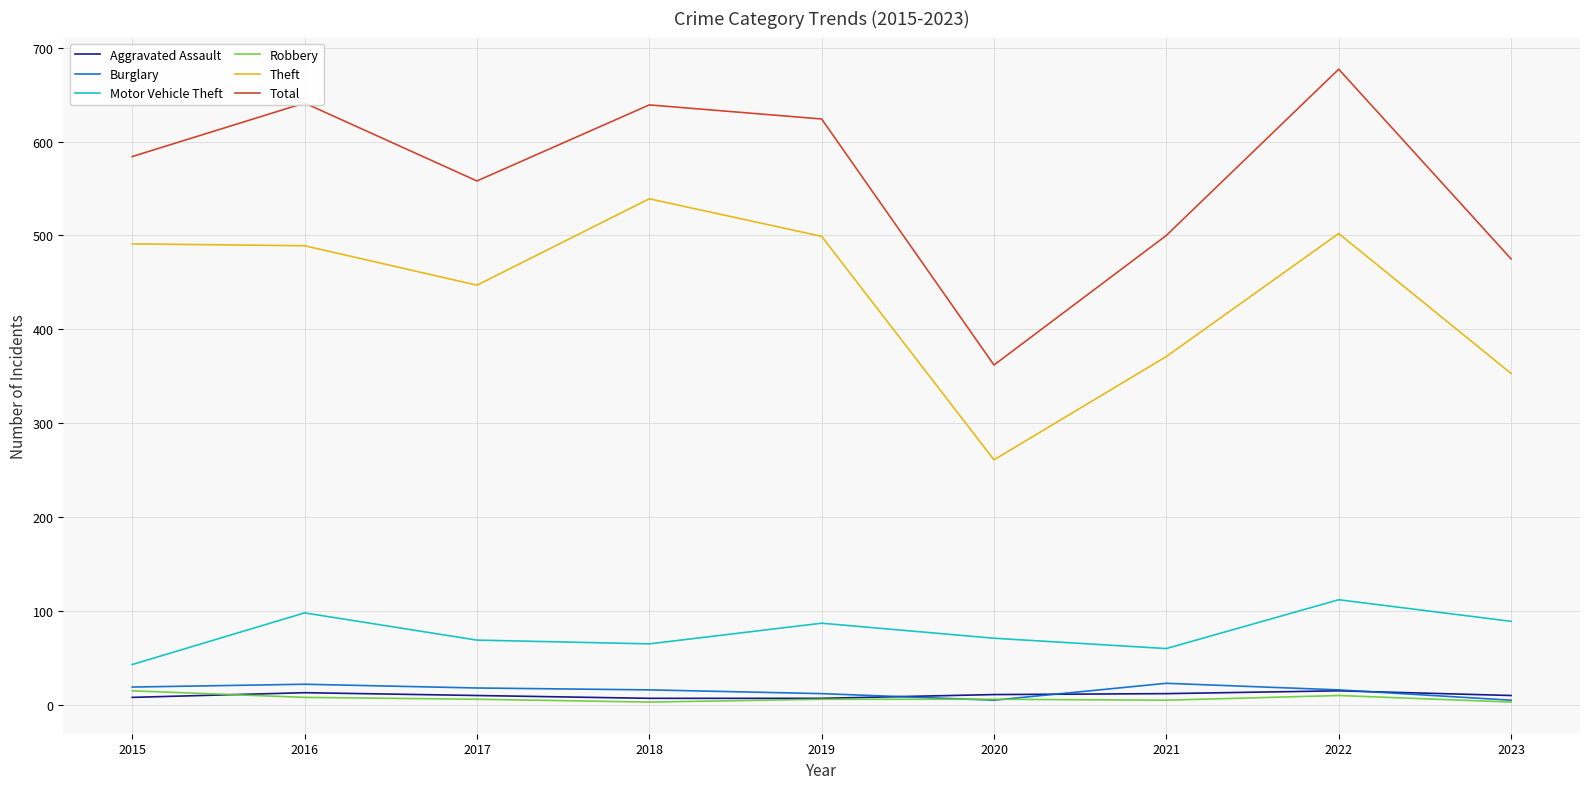

Where does the Burglary series first go above 16?

2015